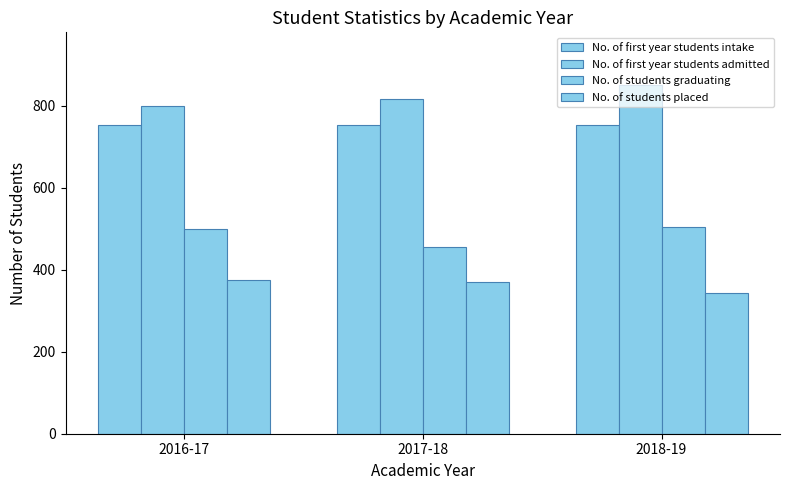

How many data points in No. of students graduating are less than 499?

1